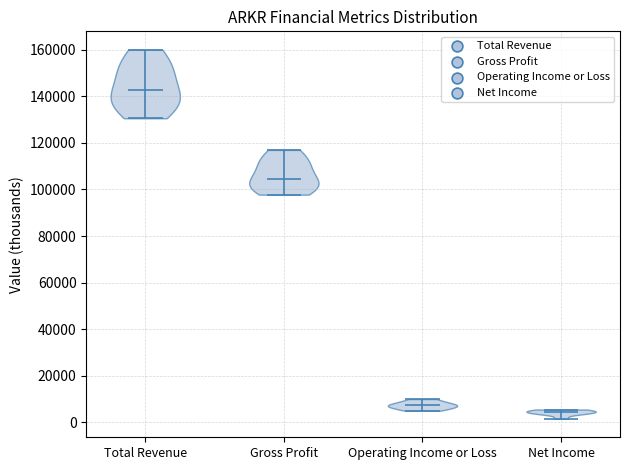

Reading left to right, read every violin against the y-axis: where its median line is, and the lowest and highest points it reaches. The values are not printed on the chart, so give them approximately, as read against the axis.

Total Revenue: median line 142000, lowest point 130000, highest point 160000
Gross Profit: median line 104000, lowest point 98000, highest point 118000
Operating Income or Loss: median line 8000, lowest point 6000, highest point 10000
Net Income: median line 4000, lowest point 2000, highest point 6000